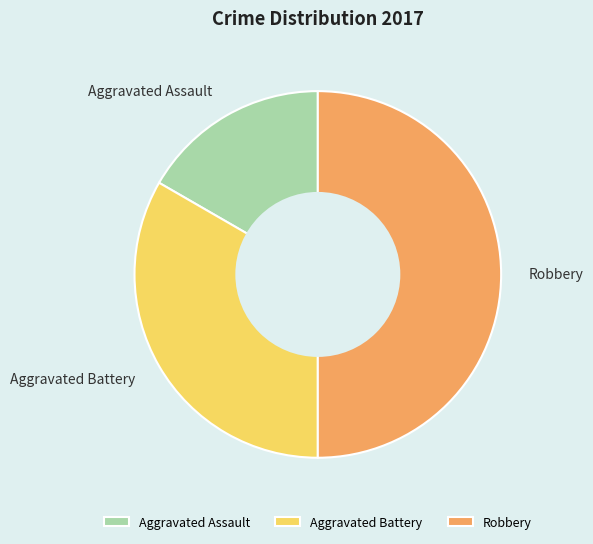

Do Robbery and Aggravated Battery together represent more than half of the pie?

Yes